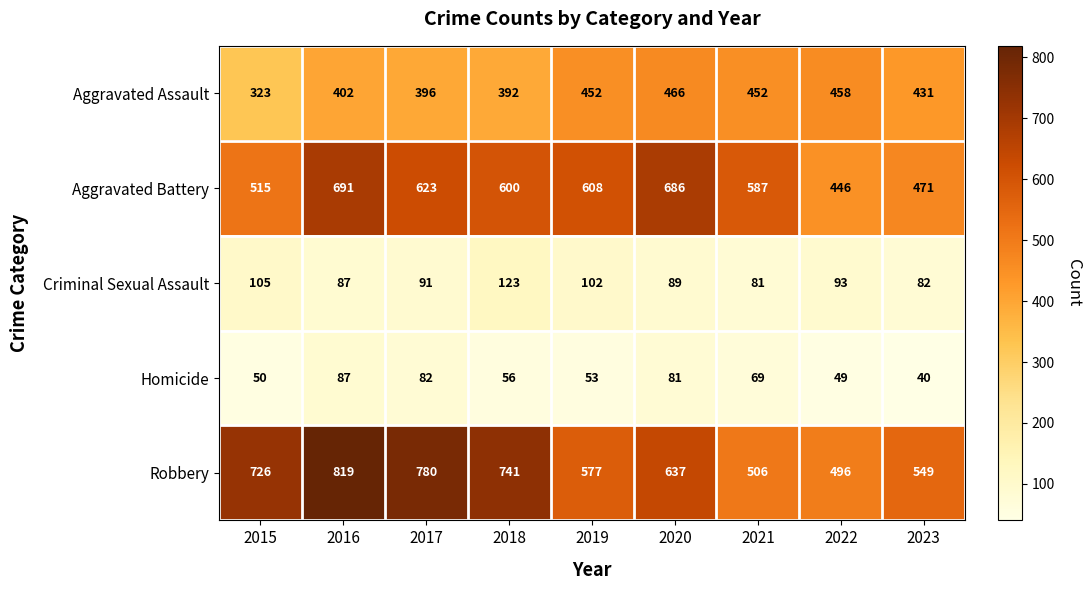

How many values in the Robbery series are below 637?

4